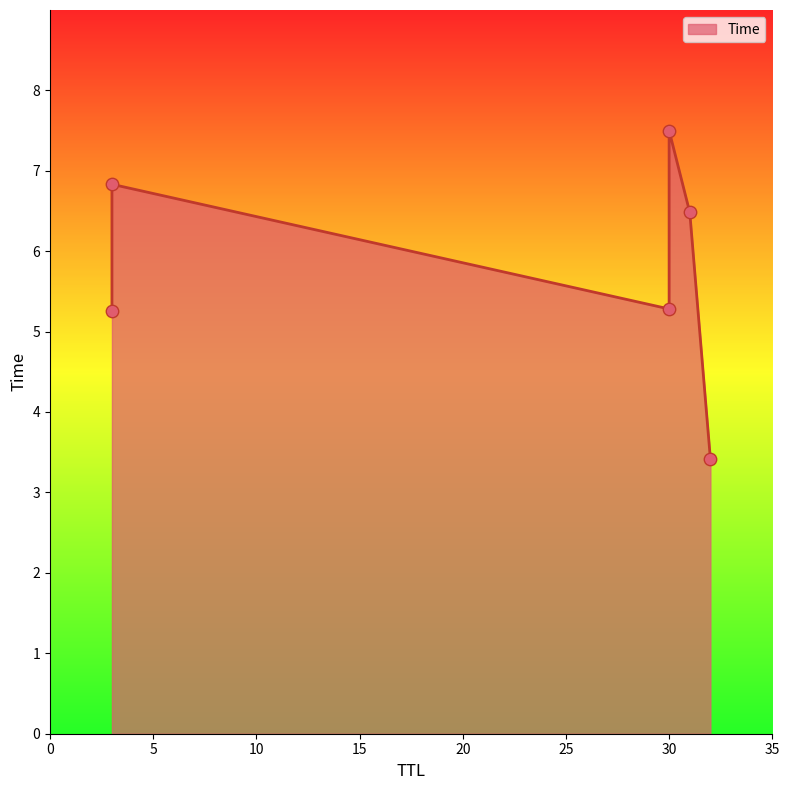

What is the change in value from 3 to 3?

+1.6